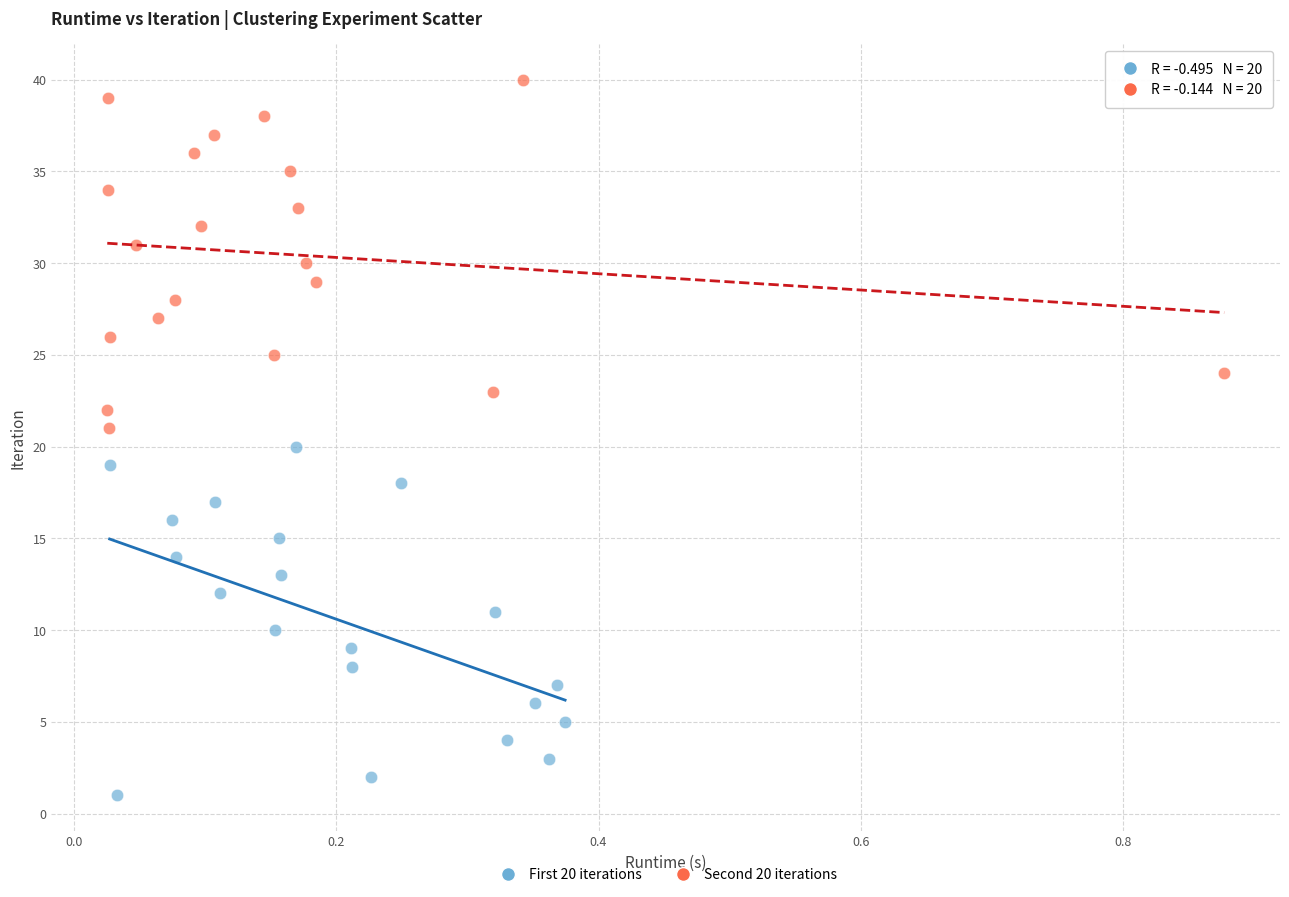

Which series contains the lowest Y value?

First 20 iterations